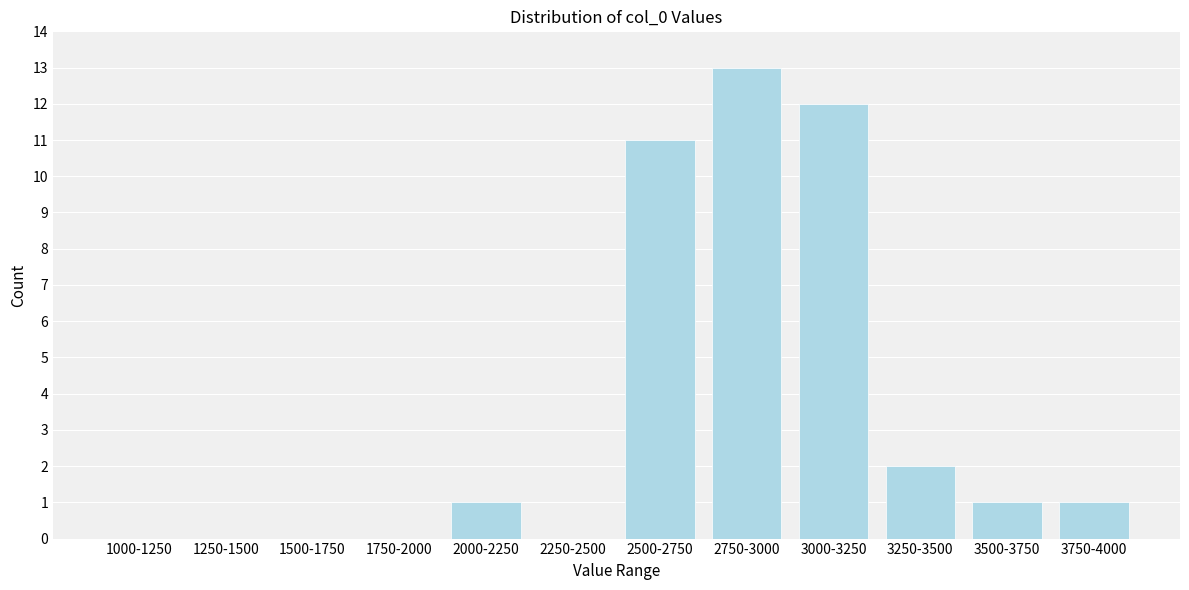

Reading right to left, what are all the values shown in this chart?

3750-4000=1	3500-3750=1	3250-3500=2	3000-3250=12	2750-3000=13	2500-2750=11	2250-2500=0	2000-2250=1	1750-2000=0	1500-1750=0	1250-1500=0	1000-1250=0